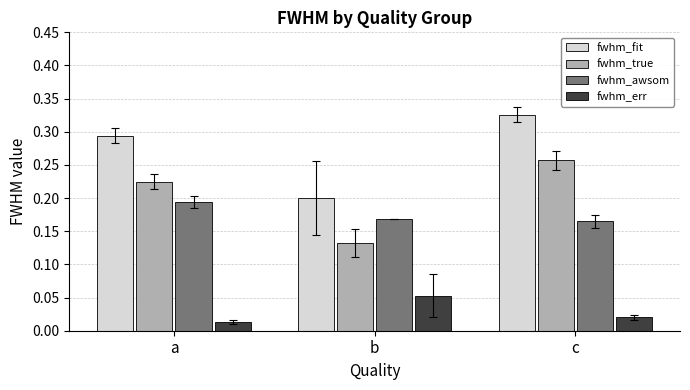

Does the chart contain any negative values?

No